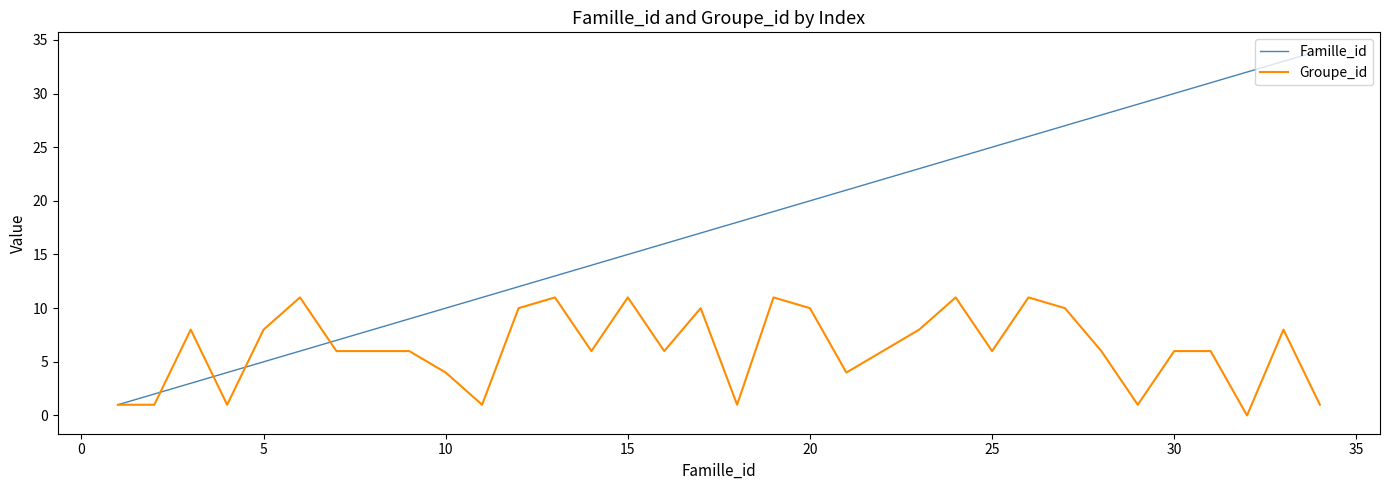

Which series has the largest total across all categories?

Famille_id